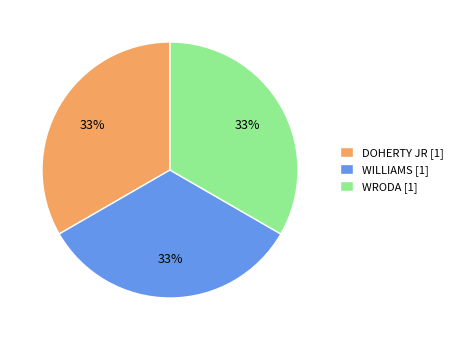

To the nearest percent, what is the combined percentage of WILLIAMS [1] and WRODA [1]?

67%